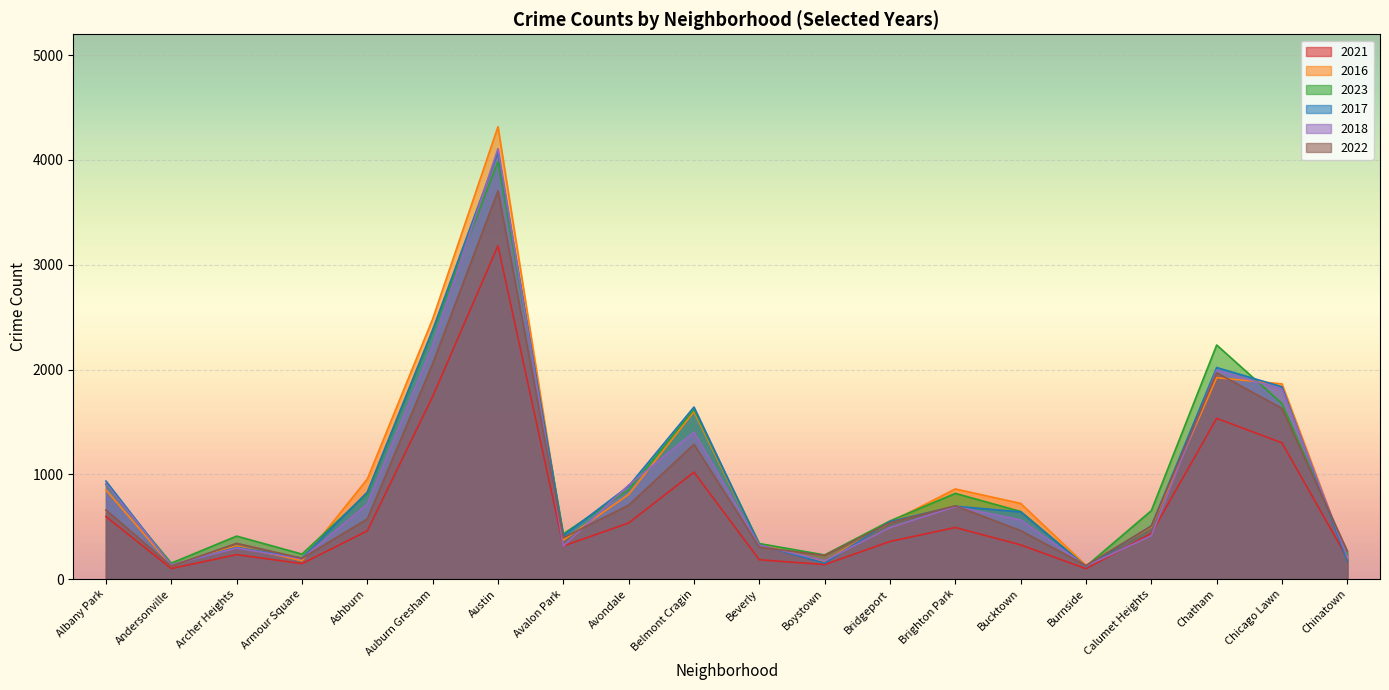

Where is the first local maximum for 2016?

Archer Heights